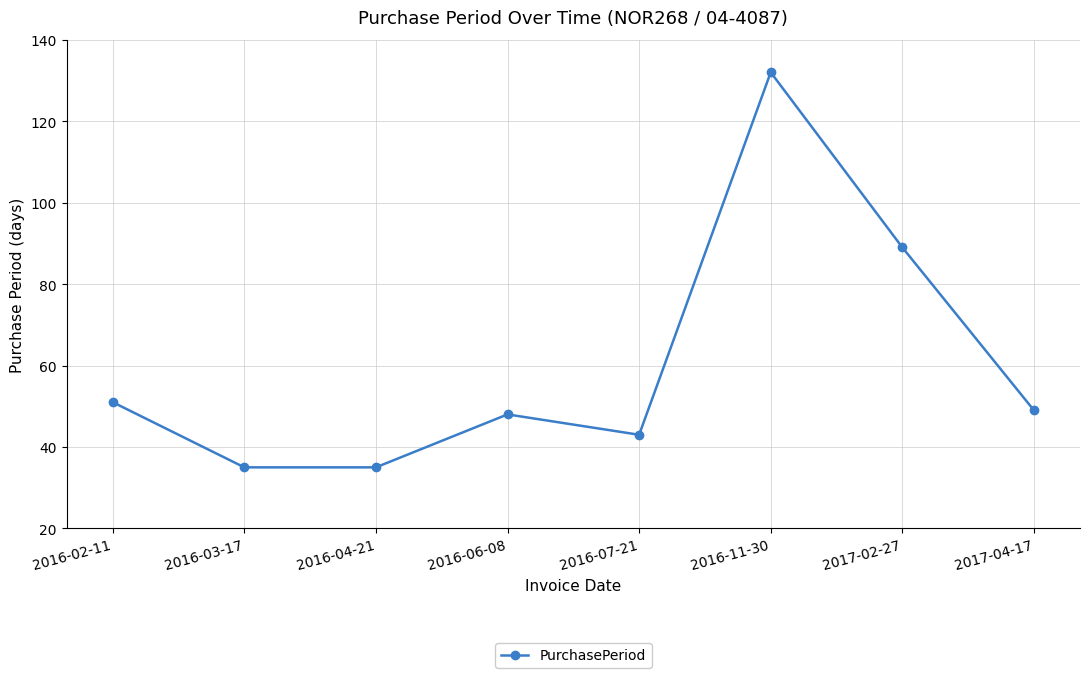

Where is the data nearest to the value 83?

2017-02-27